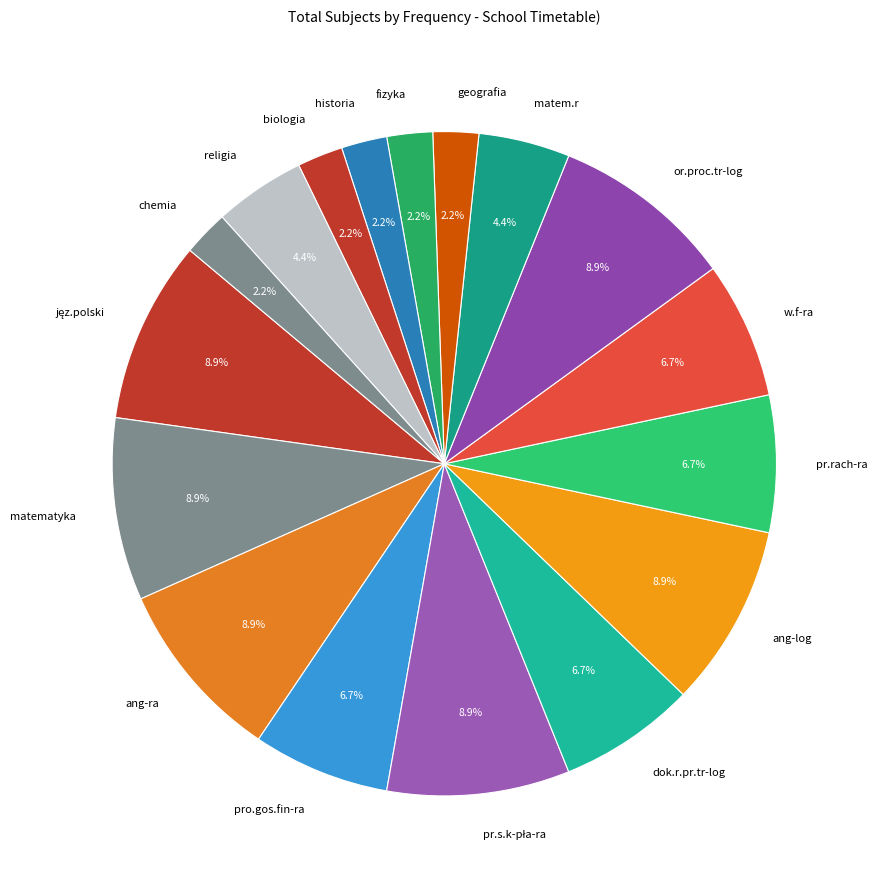

Is there any slice that represents more than half of the pie?

No